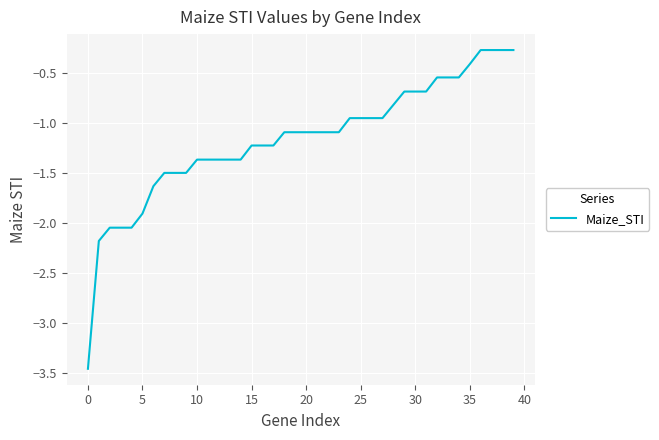

What is the greatest value displayed?

-0.3